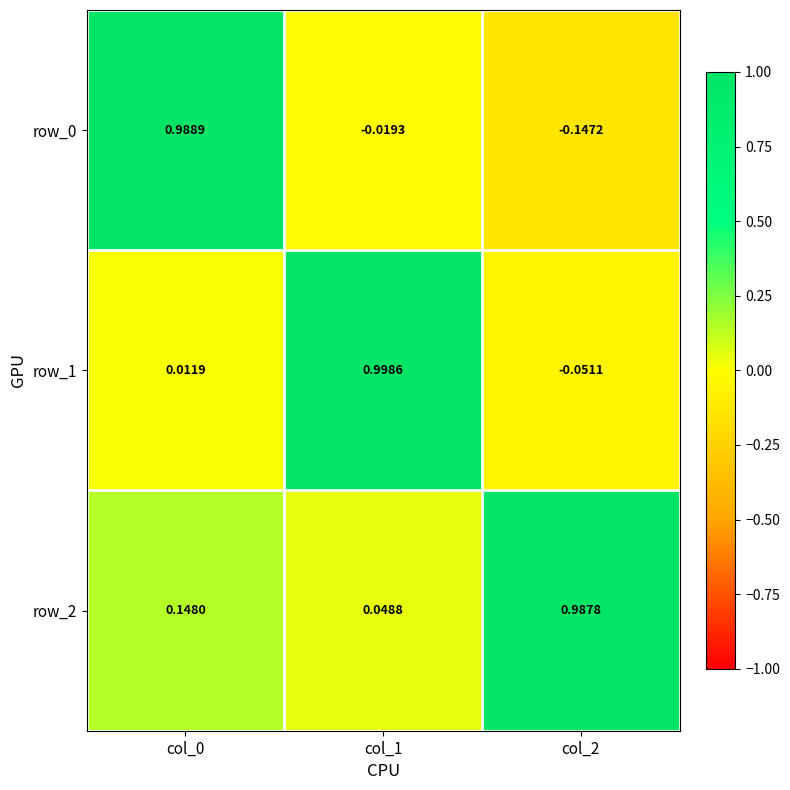

Is the value of row_0 at col_1 greater than the value of row_1 at col_1?

No